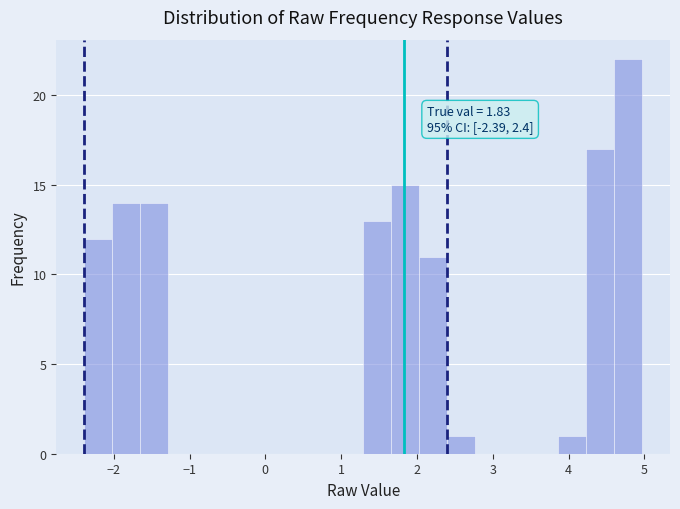

Read against the x-axis, roughly where is the centre of the tallest bar?

4.8